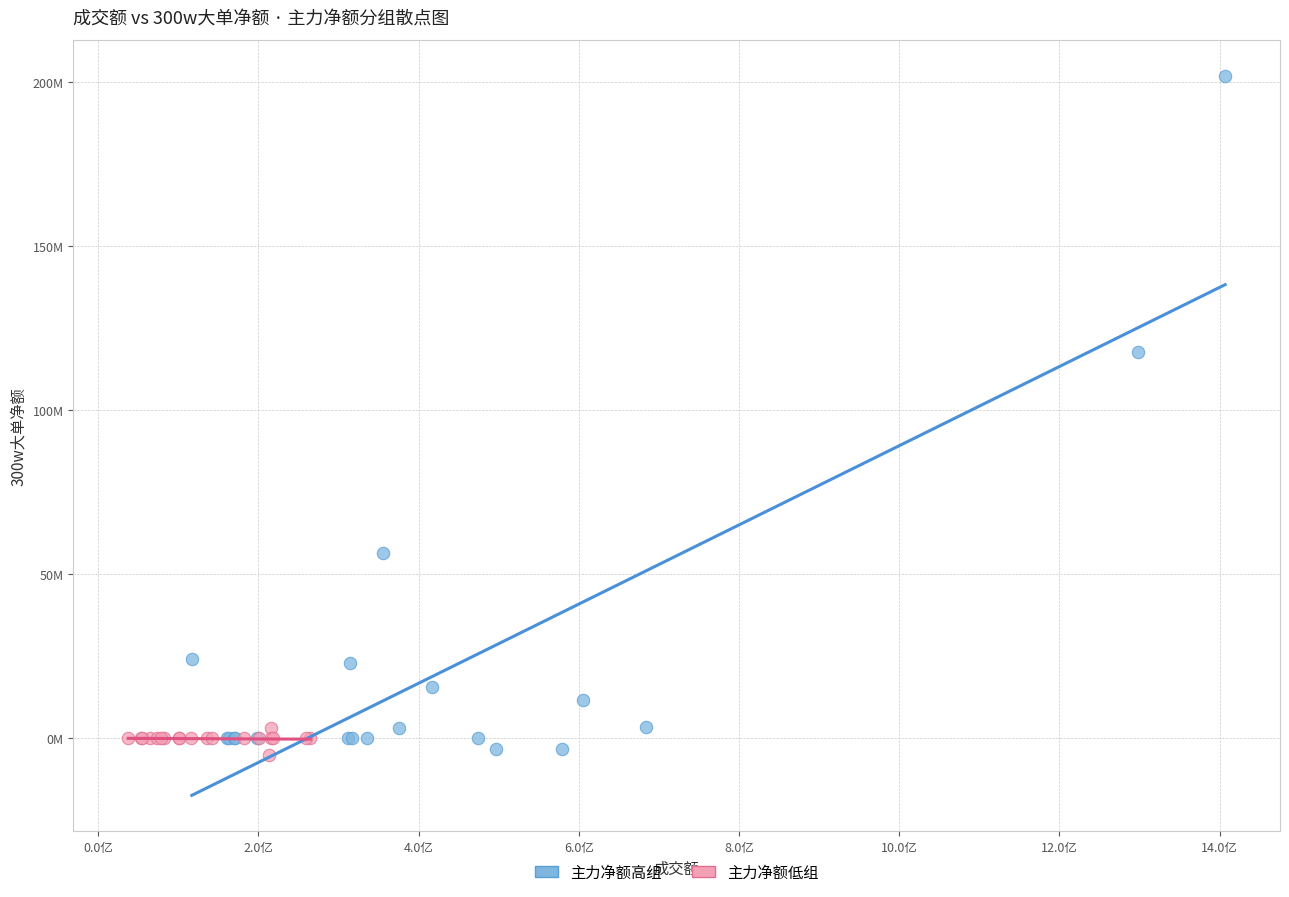

Which series contains the highest Y value?

主力净额高组